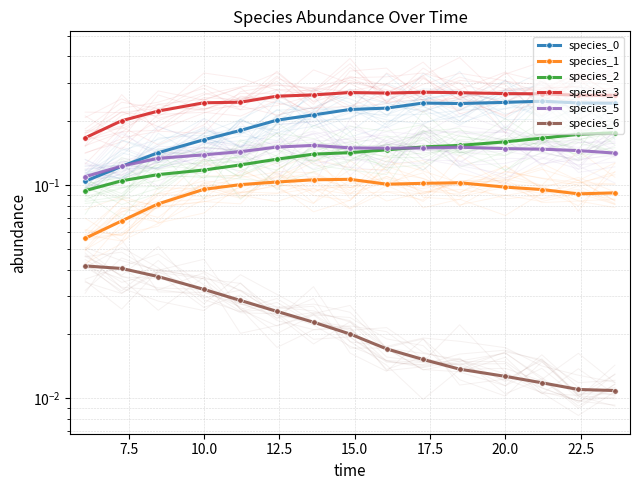

What is the maximum value shown in the chart?

0.3